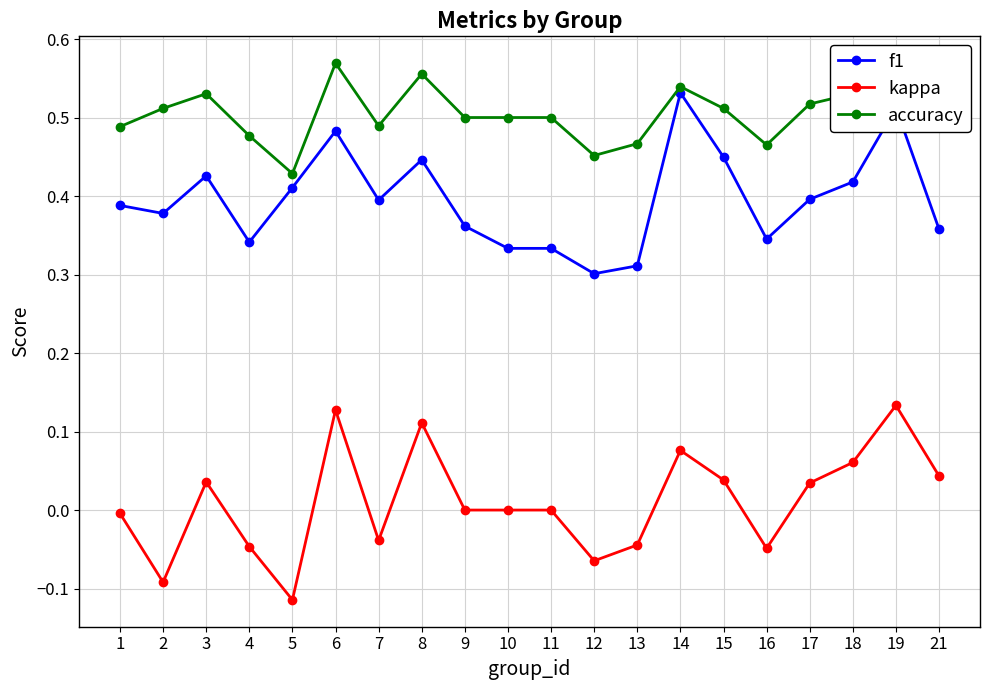

What are all the series names shown in the legend?

f1, kappa, accuracy